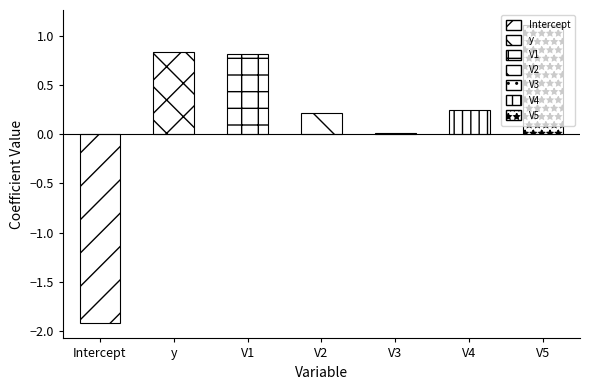

At which label is the value closest to 0?

V3